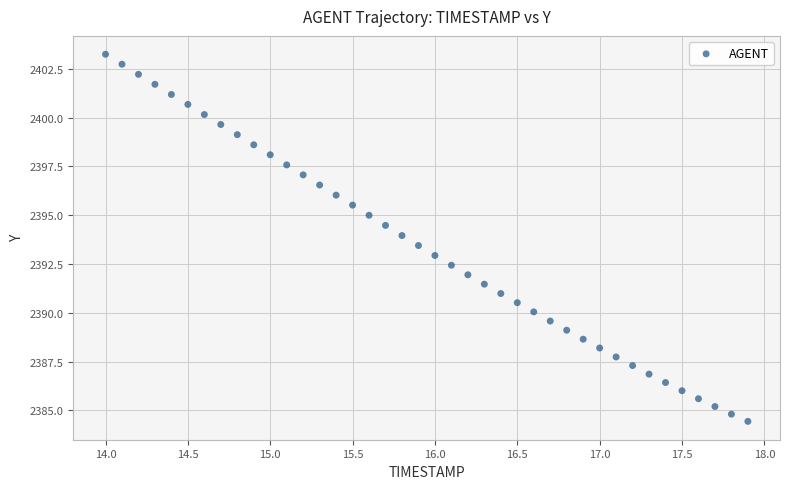

What is the range of X values (max minus min)?

3.9